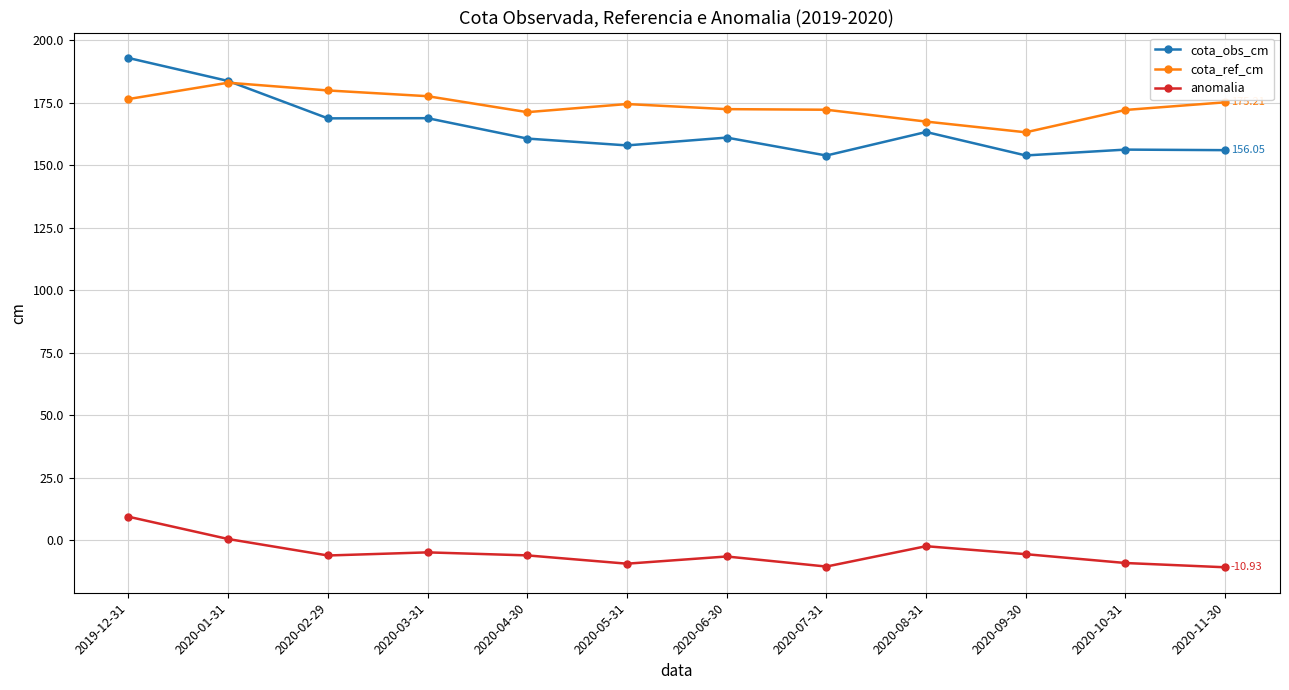

The value of anomalia at 2020-10-31 is -9.2. True or false?

True